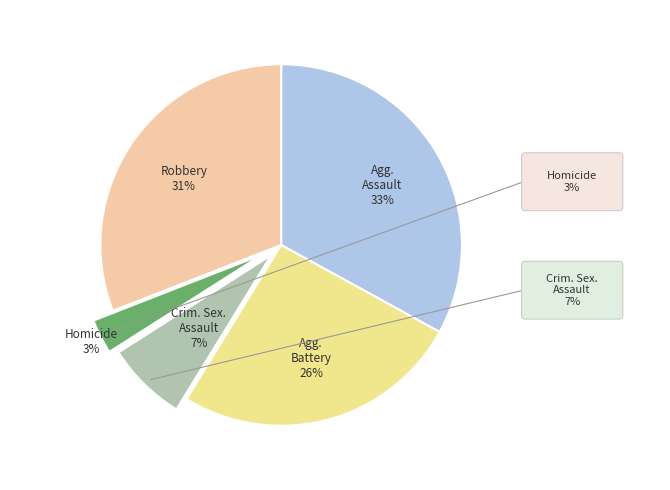

How many slices are in this pie chart?

5